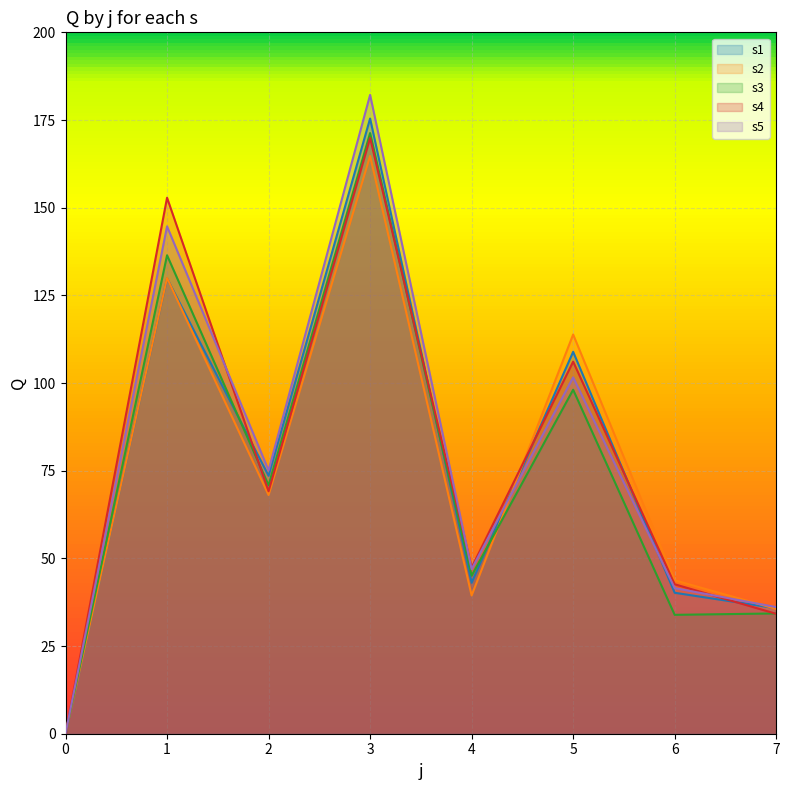

At how many categories does at least one series exceed 142?

2